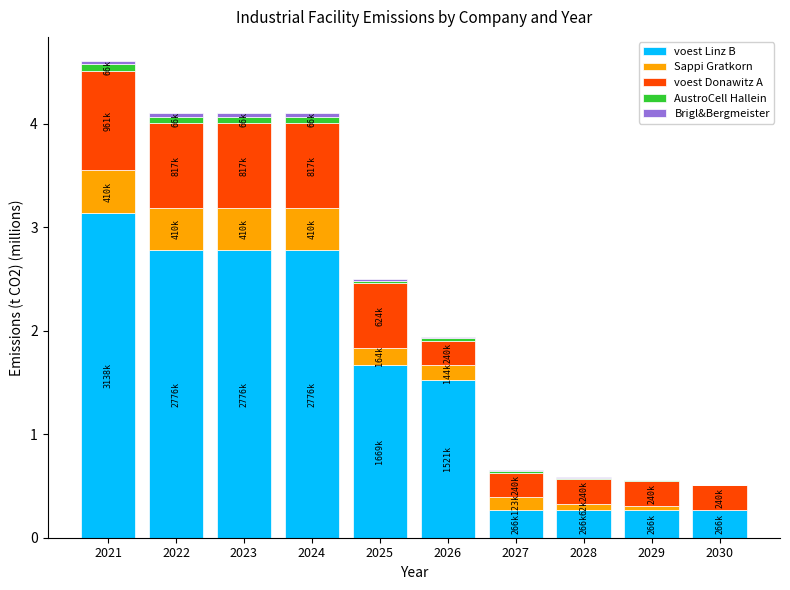

The value of voest Linz B at 2023 is 2.8. True or false?

True